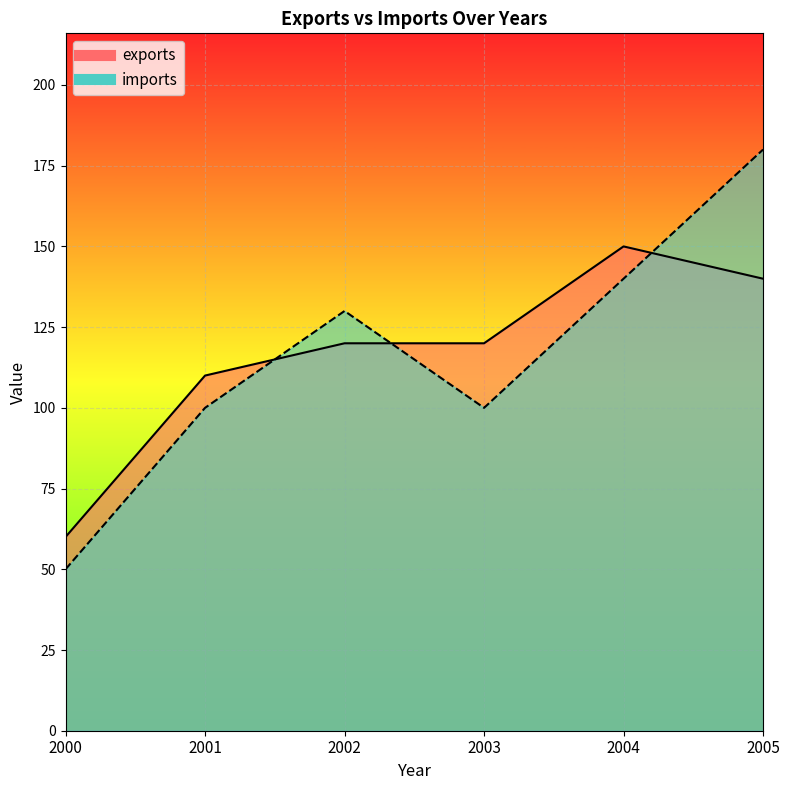

How many distinct data groups are displayed?

2